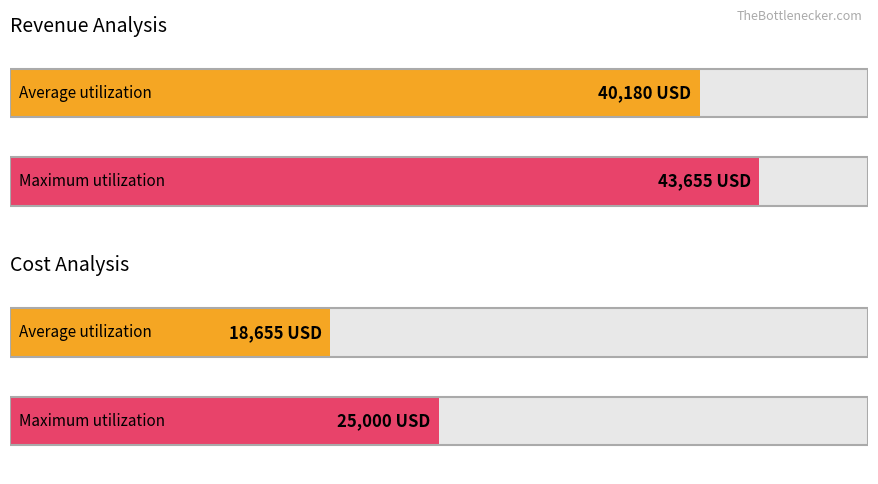

At Variable Cost, list the series in order from largest to smallest.

Maximum utilization, Average utilization